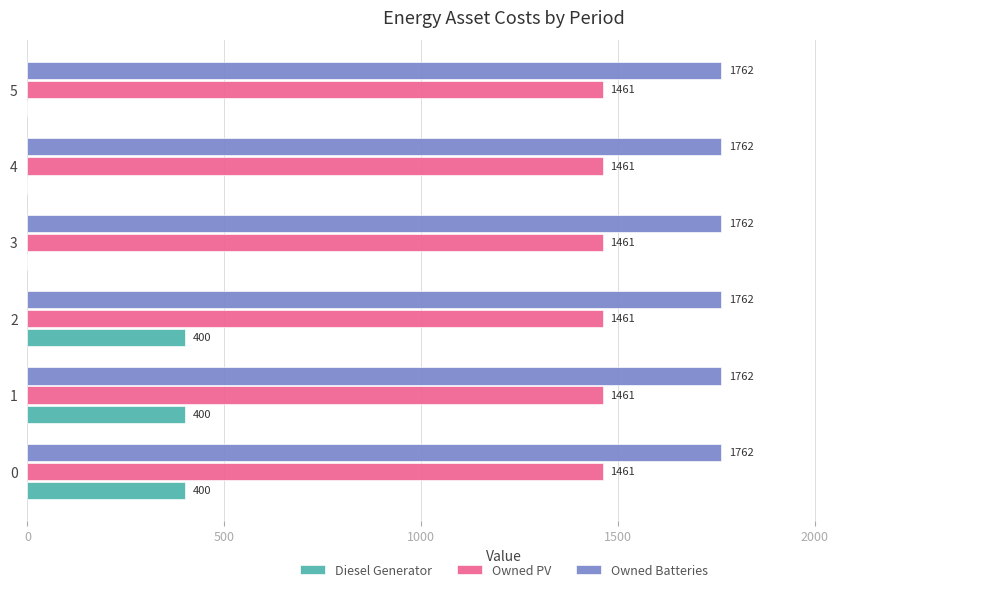

What is the average value of the Owned Batteries series?

1762